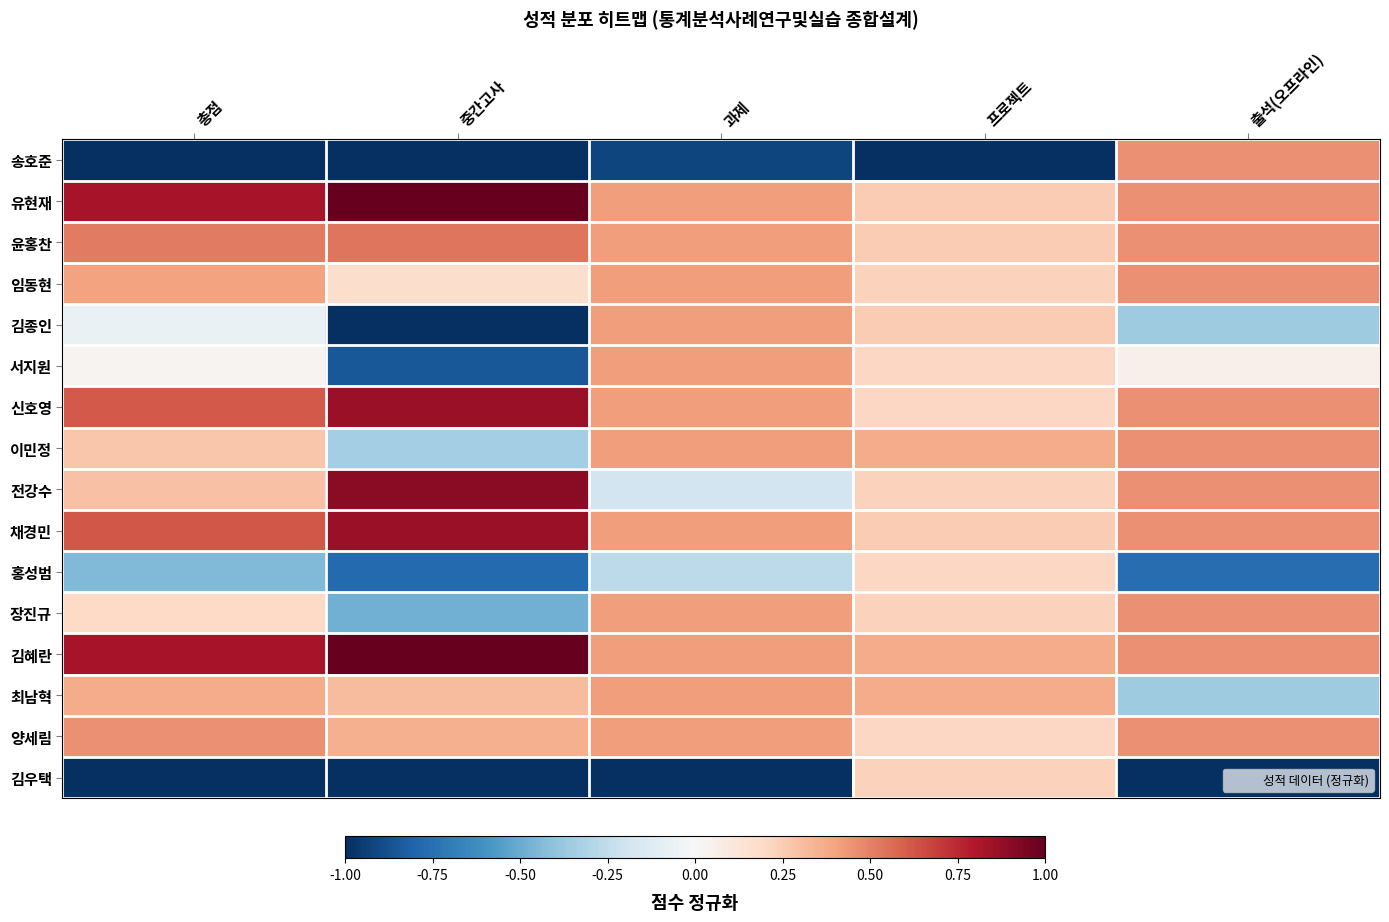

Which series has the largest range (max minus min)?

송호준